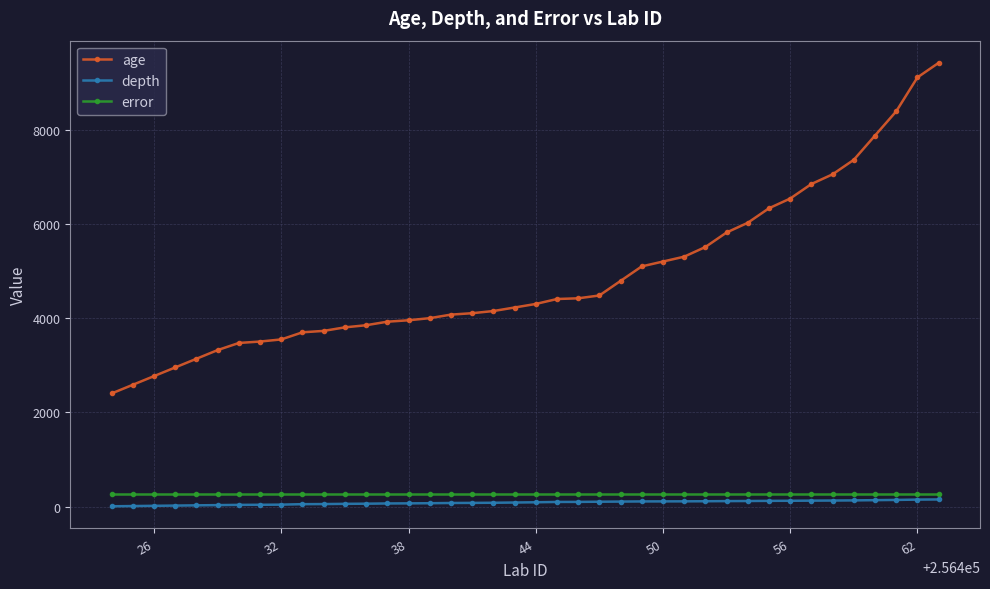

Which series has the largest total across all categories?

age